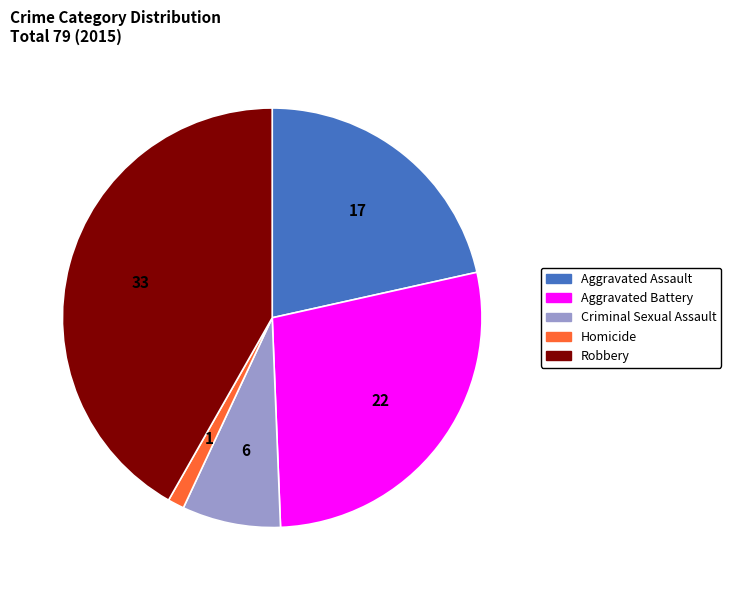

Is there a majority slice in this chart?

No